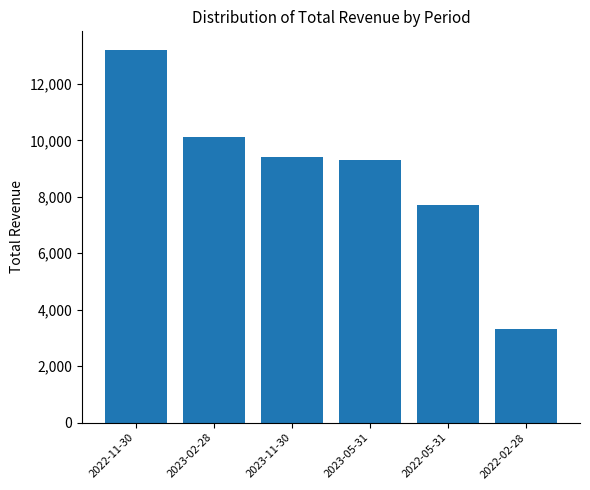

Between 2023-02-28 and 2022-05-31, which is larger?

2023-02-28